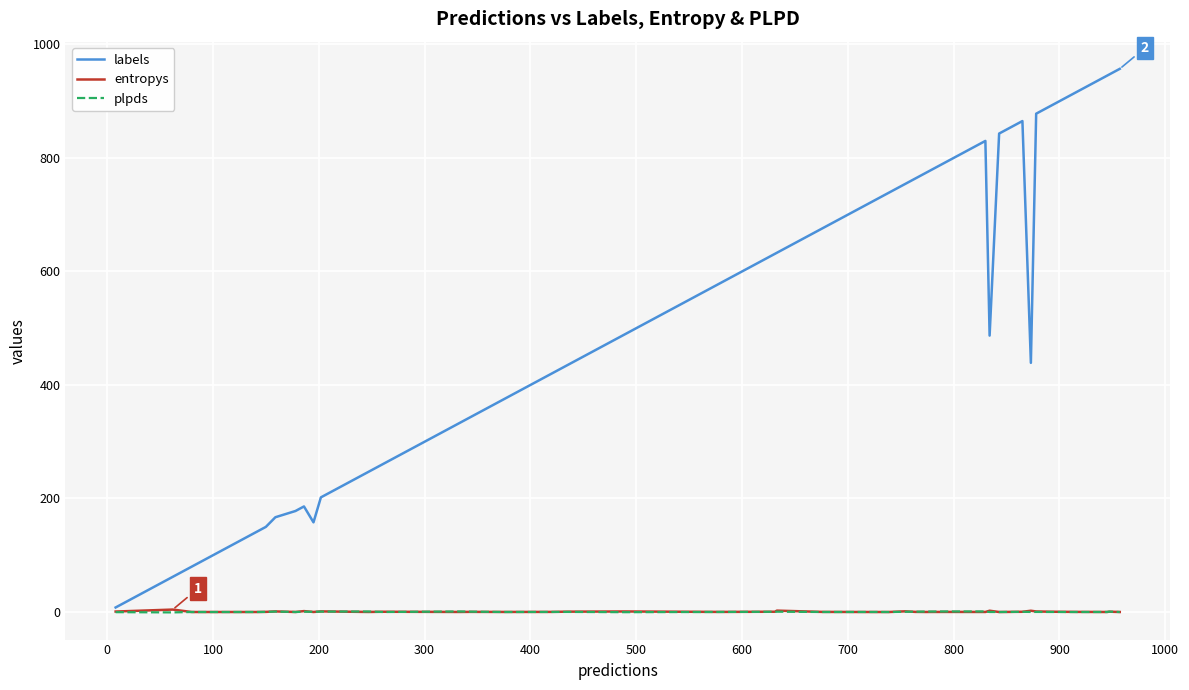

Which series has the largest total across all categories?

labels